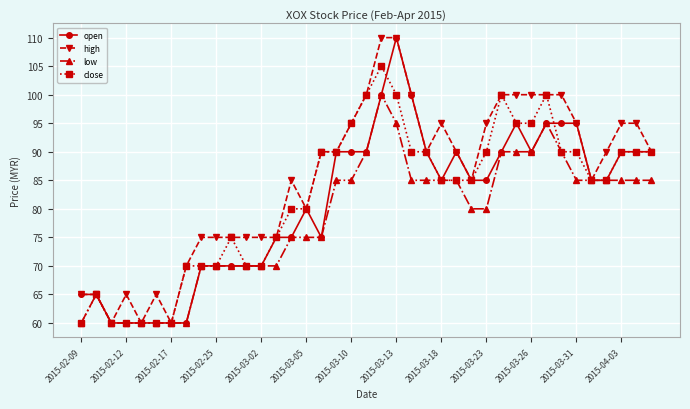

True or false: high has more than 2 points higher than both neighbors.

True